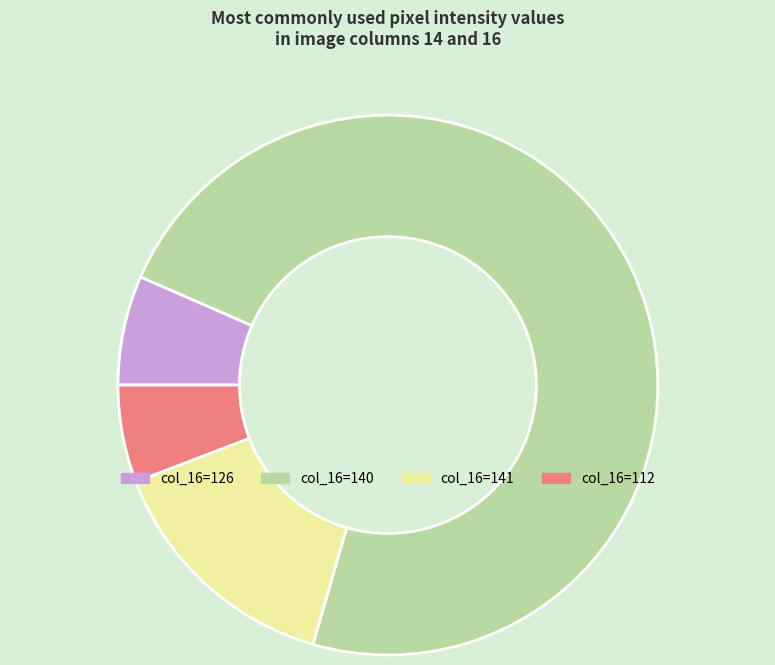

Rank the categories by value from lowest to highest.

col_16=112, col_16=126, col_16=141, col_16=140